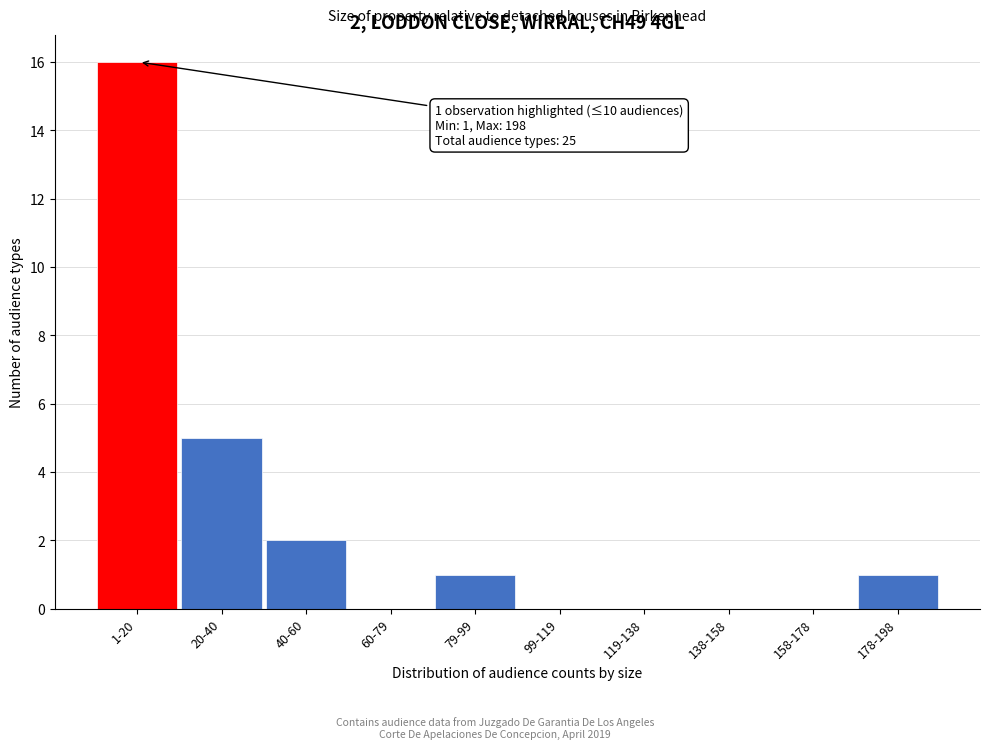

Reading left to right, transcribe all the data shown in this chart.

1-20=16	20-40=5	40-60=2	60-79=0	79-99=1	99-119=0	119-138=0	138-158=0	158-178=0	178-198=1